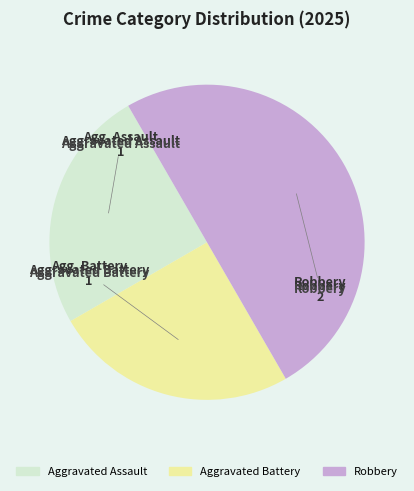

Which slice is the largest?

Robbery